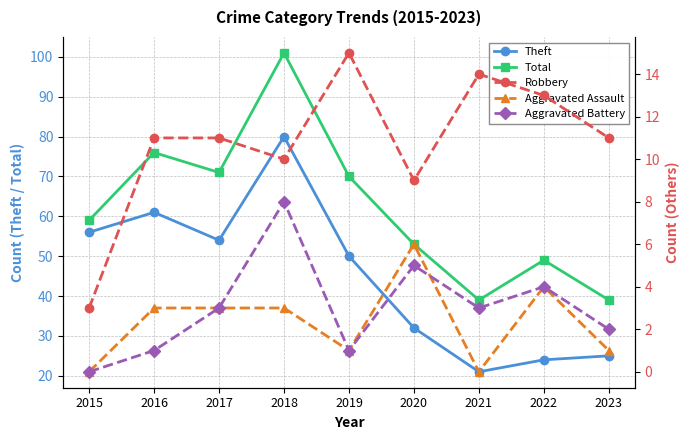

In Theft, how many points are lower than both neighbors (excluding endpoints)?

2